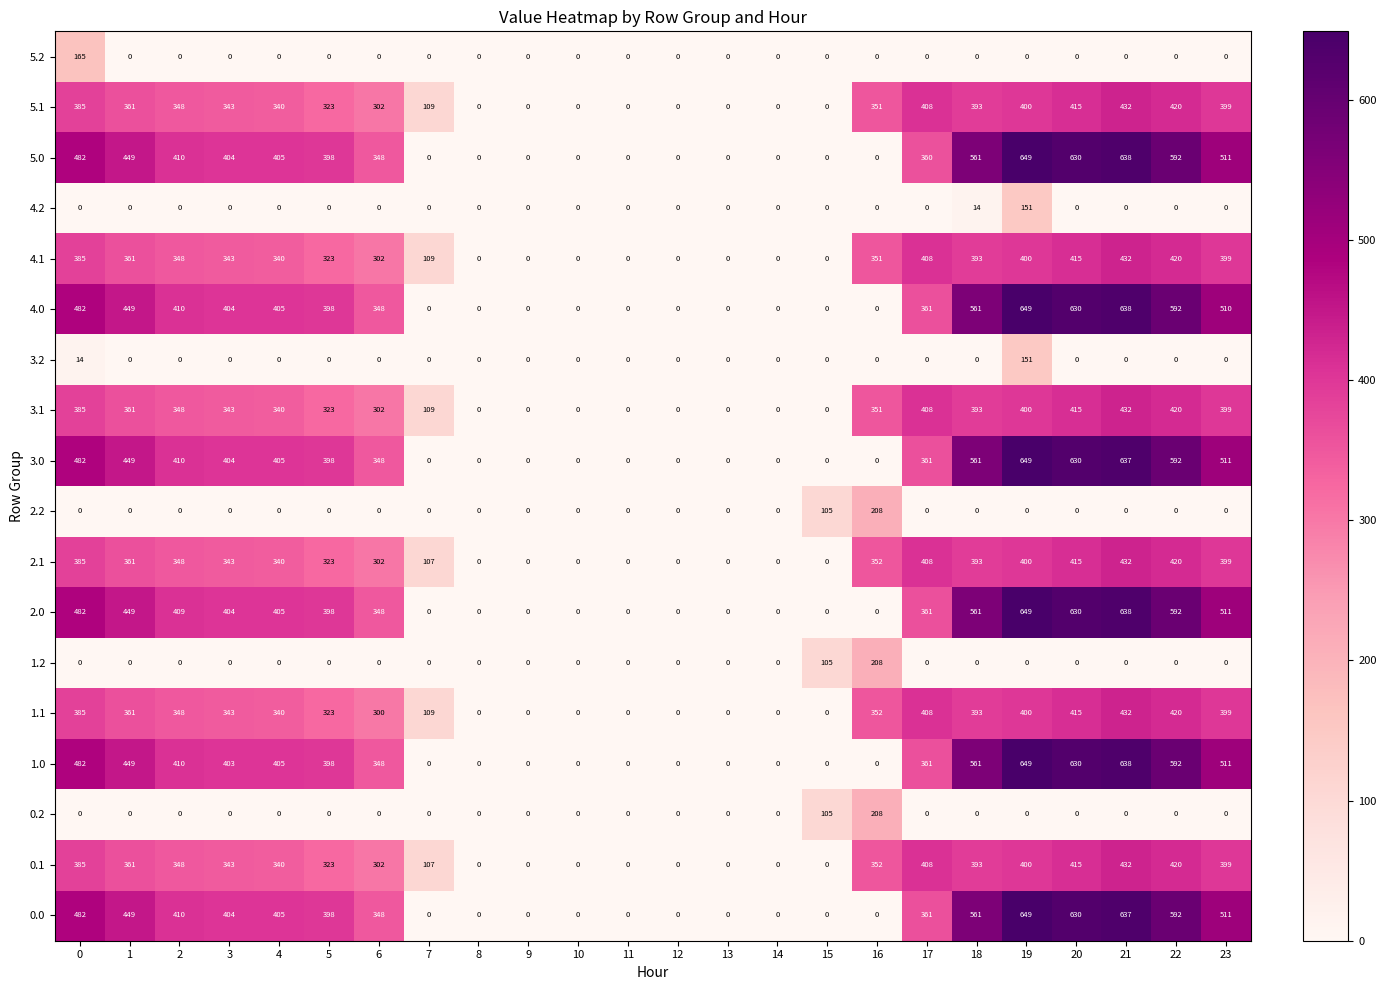

What is the maximum value shown in the chart?

649